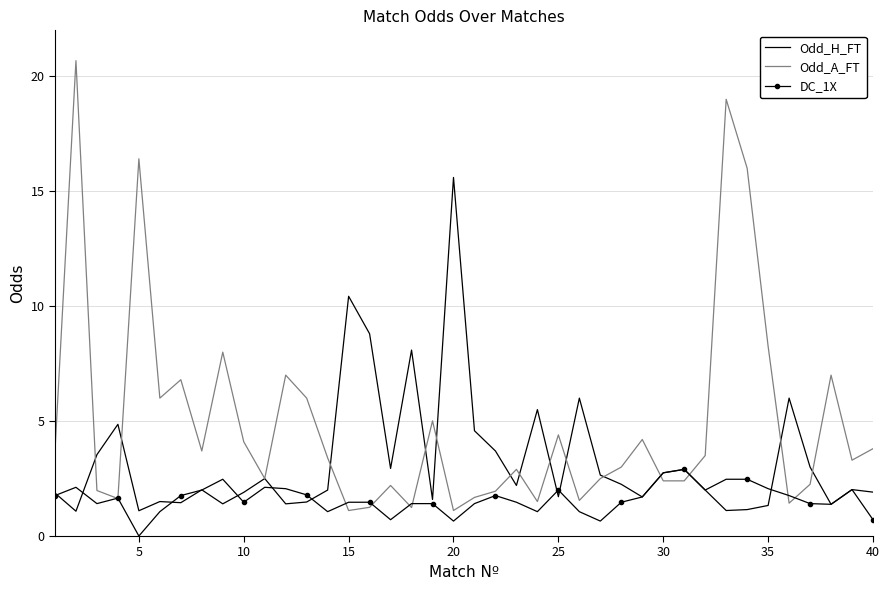

What is the highest value of the Odd_A_FT series?

20.7